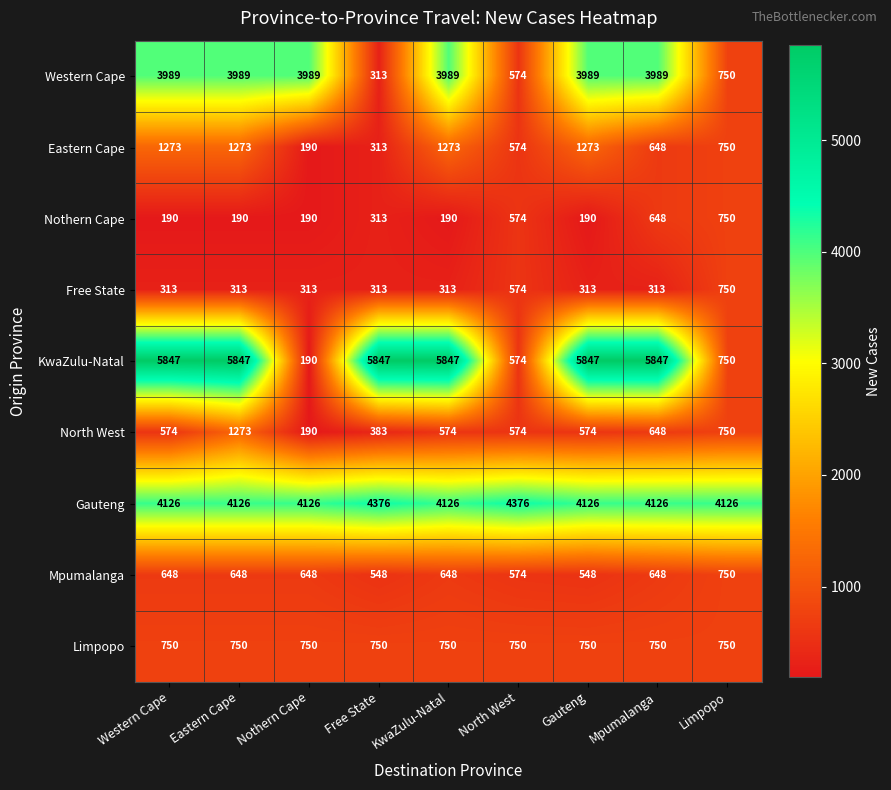

How many data points does each series have?

9